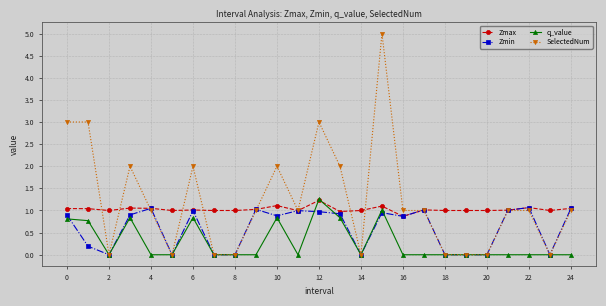

What is the maximum value shown in the chart?

5.0